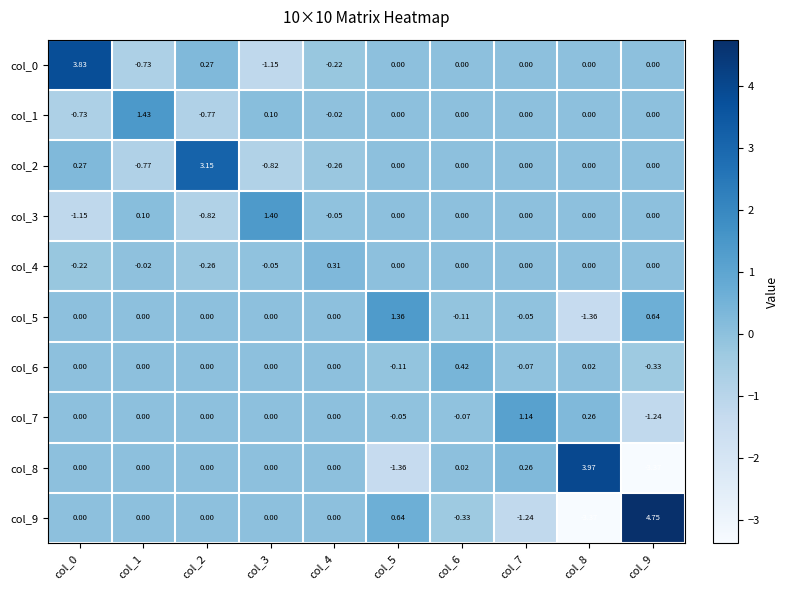

At which category does the chart reach its peak across all series?

col_9